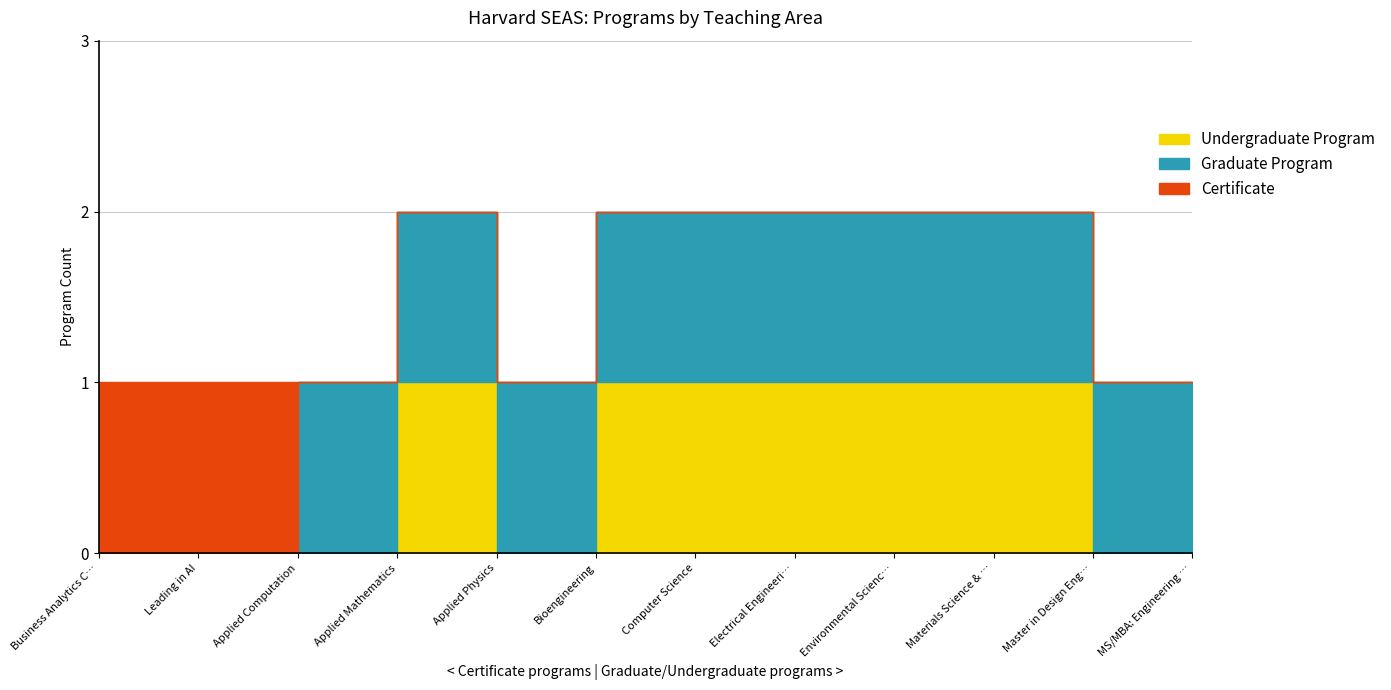

List the series in order of their overall mean, highest first.

Graduate Program, Undergraduate Program, Certificate